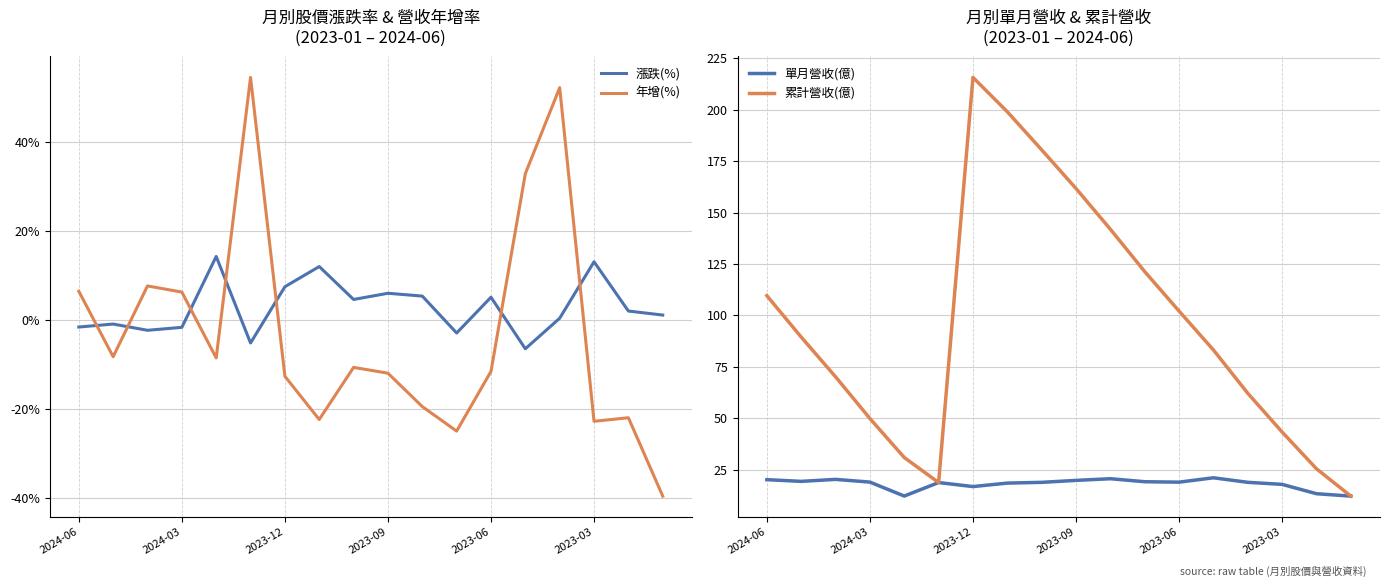

At how many categories does at least one series exceed 139?

5